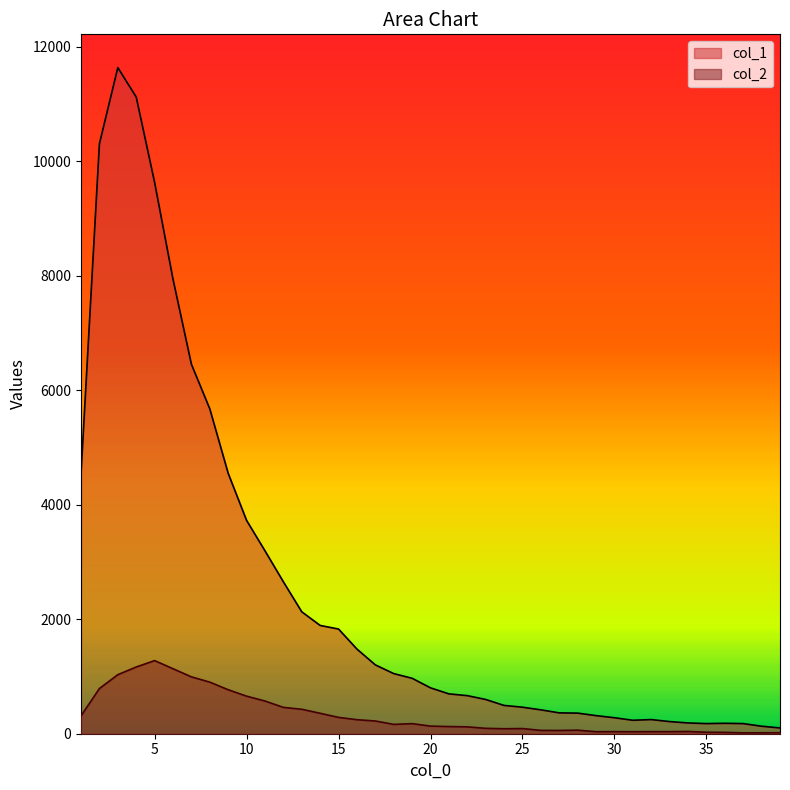

How many lines are shown in the chart?

2